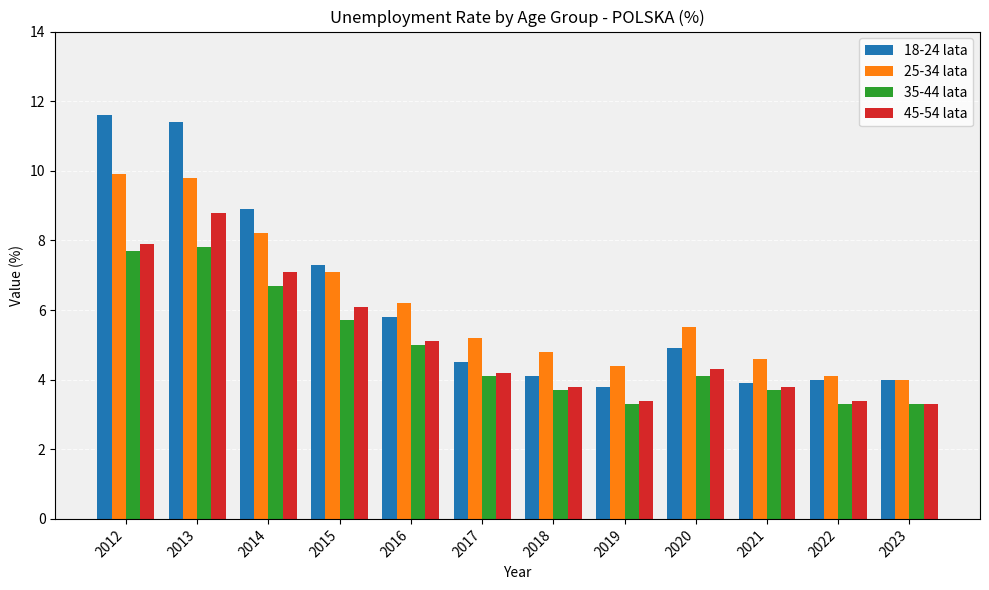

The 18-24 lata series shows 5.1 at 2012. True or false?

False